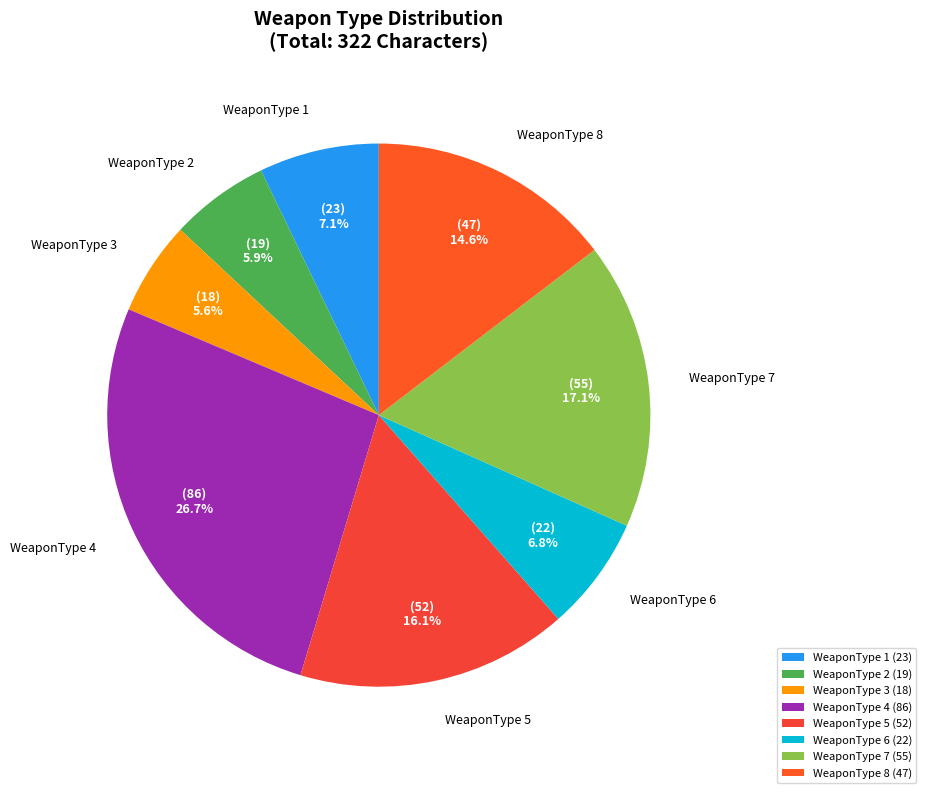

Is there any slice that represents more than half of the pie?

No